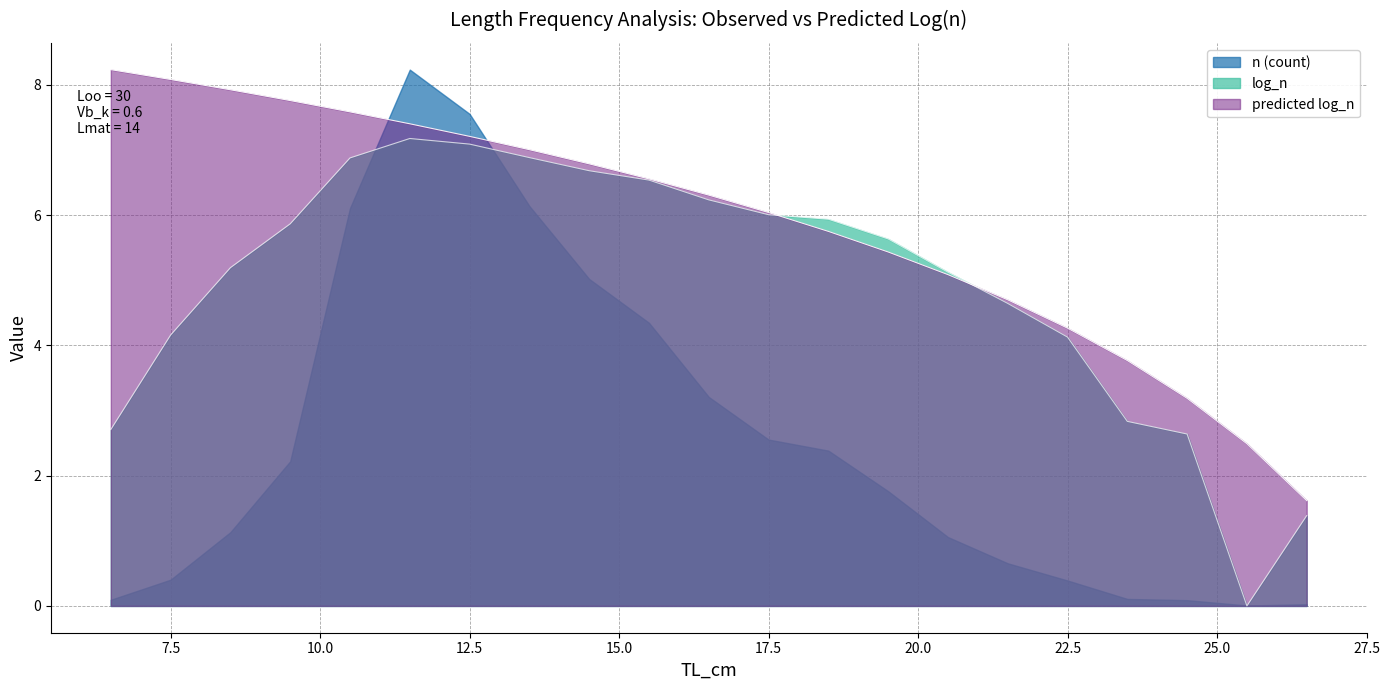

What is the value of the log_n point at the 4th from the left?

5.9